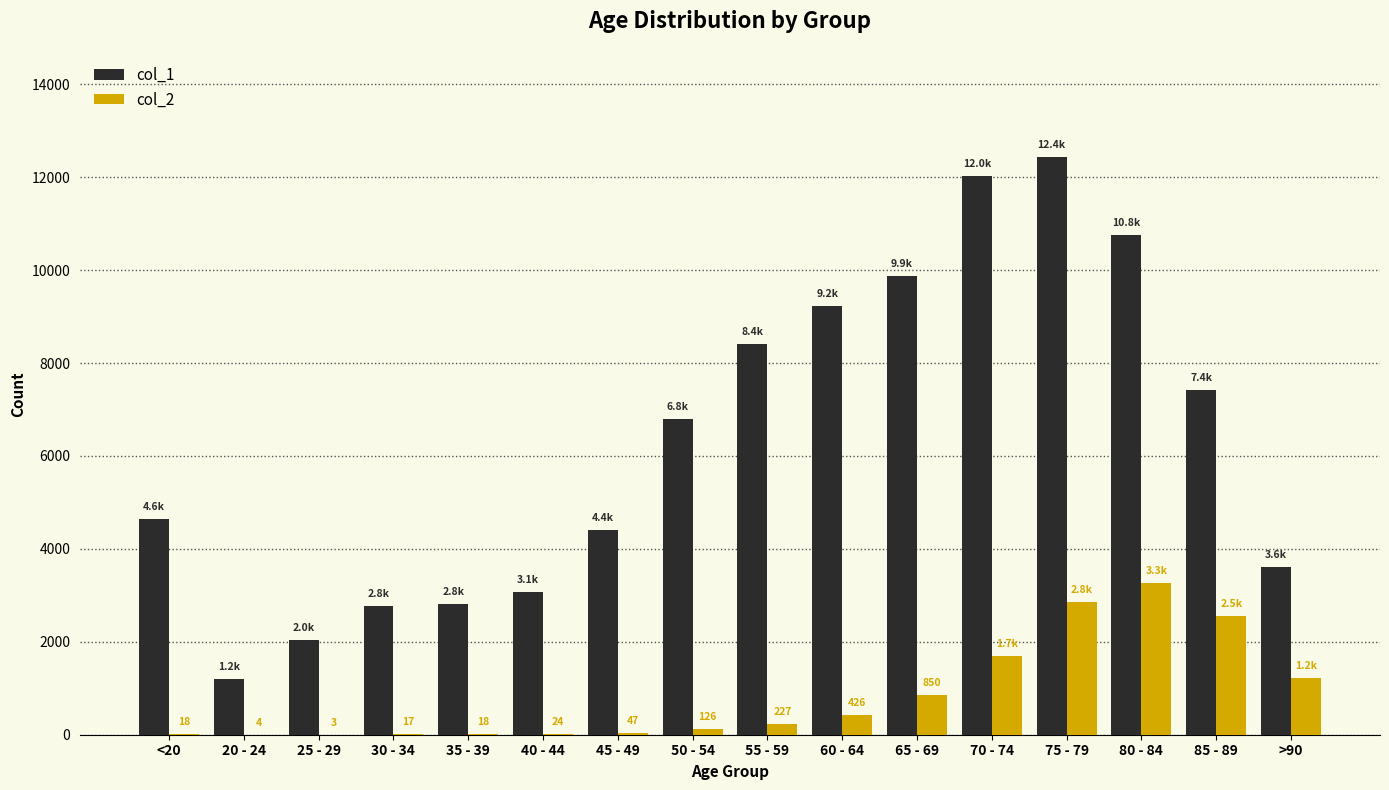

Between 60 - 64 and 75 - 79, which series saw the biggest shift?

col_1